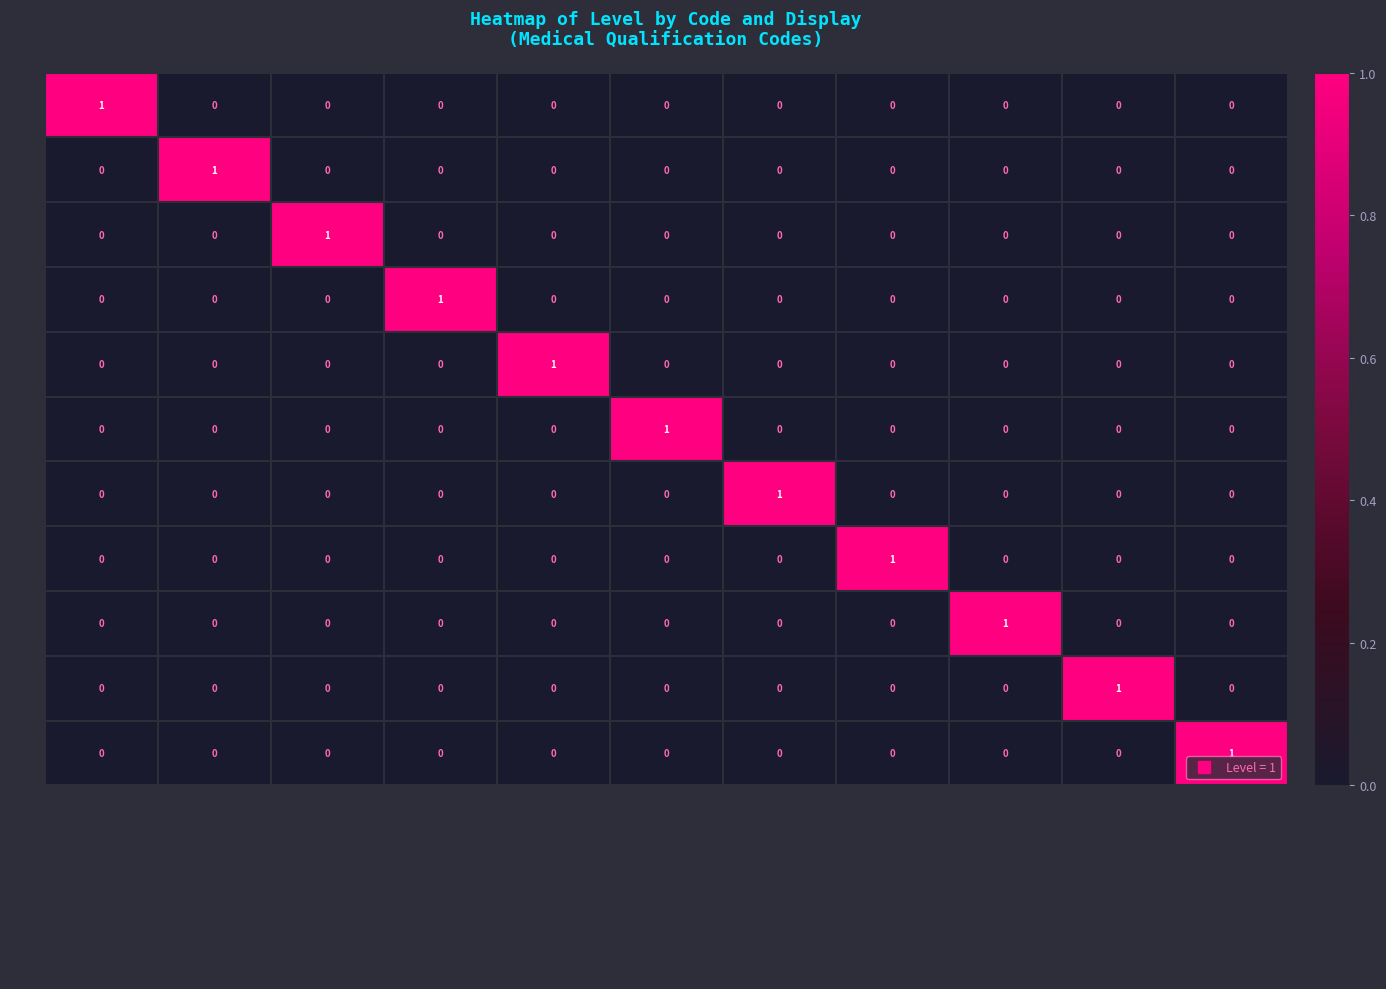

At how many categories does at least one series exceed 0?

11